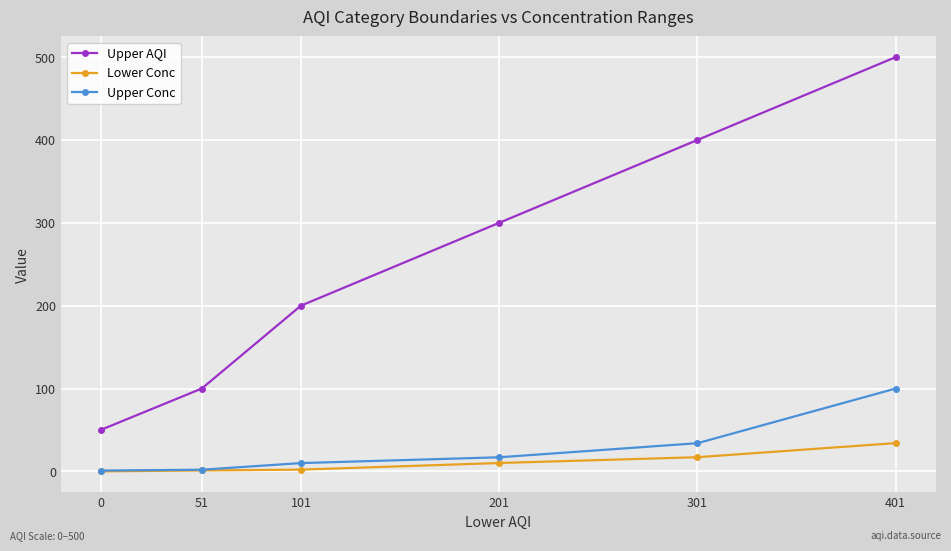

Count the Upper AQI values in the range 100 to 400.

4